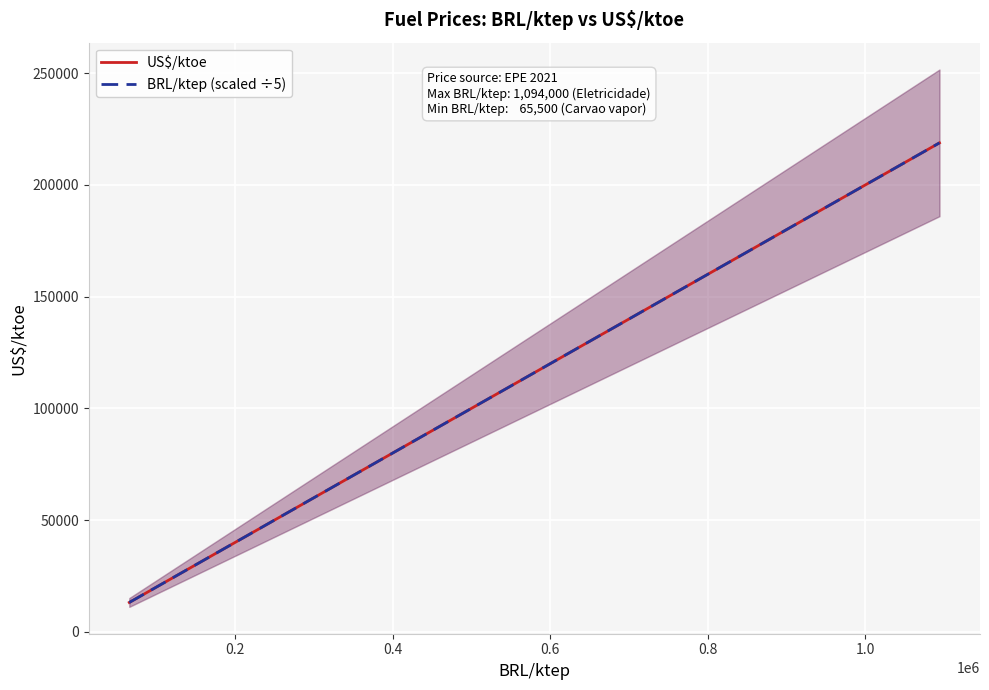

What is the lowest value of the US$/ktoe series?

13100.0